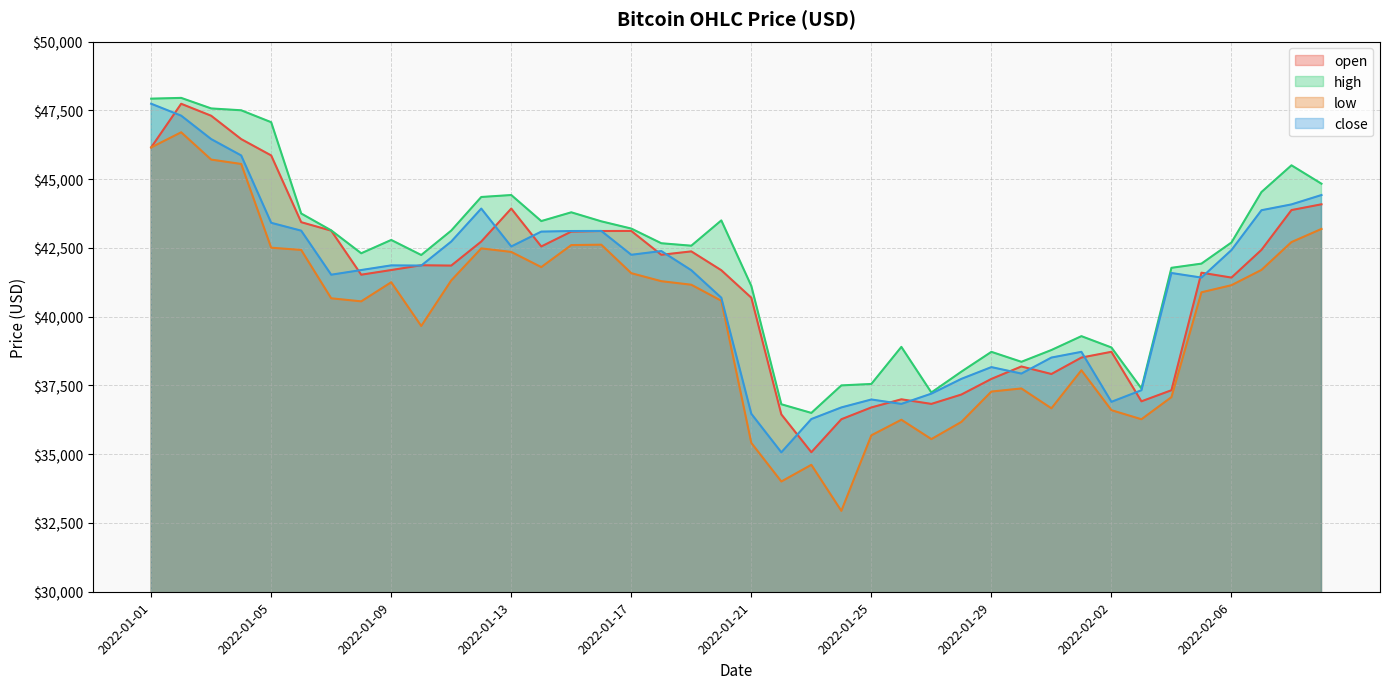

Reading left to right, what are all the values shown in this chart?

open: 46150.0	47736.5	47301.2	46452.5	45858.5	43432.5	43124.5	41523.7	41693.2	41867.1	41855.2	42728.8	43927.8	42550.0	43090.0	43111.5	43114.5	42248.0	42371.3	41686.2	40686.9	36446.2	35070.8	36270.1	36699.5	36994.6	36827.7	37168.0	37735.7	38188.3	37914.0	38512.0	38721.4	36921.5	37324.3	41597.2	41419.0	42426.1	43873.1	44083.1
high: 47922.6	47950.4	47567.2	47500.0	47066.5	43748.0	43134.9	42302.4	42786.7	42239.6	43127.5	44348.5	44420.1	43473.1	43791.6	43463.8	43200.6	42667.0	42577.8	43497.4	41115.7	36814.5	36500.0	37500.0	37552.8	38899.9	37242.5	37999.9	38719.5	38358.0	38786.0	39290.0	38878.8	37389.0	41774.0	41926.4	42694.5	44528.6	45500.0	44831.0
low: 46150.0	46700.0	45707.9	45548.7	42505.0	42424.0	40666.0	40555.0	41249.7	39659.9	41315.5	42480.0	42352.0	41800.0	42600.0	42614.9	41579.2	41288.0	41159.0	40577.1	35409.7	34007.7	34613.3	32940.1	35685.3	36251.2	35548.5	36172.3	37275.7	37389.0	36667.5	38050.0	36600.0	36269.8	37073.9	40883.7	41141.9	41697.4	42709.6	43187.2
close: 47738.3	47304.6	46452.6	45858.5	43410.0	43124.4	41523.6	41693.2	41862.9	41855.3	42728.8	43927.8	42550.0	43090.0	43111.5	43114.5	42248.1	42383.0	41686.2	40686.9	36468.4	35067.6	36277.5	36699.5	36987.8	36827.6	37200.5	37737.9	38164.9	37930.1	38512.1	38719.9	36903.3	37324.4	41585.5	41419.0	42419.5	43867.2	44079.1	44420.0